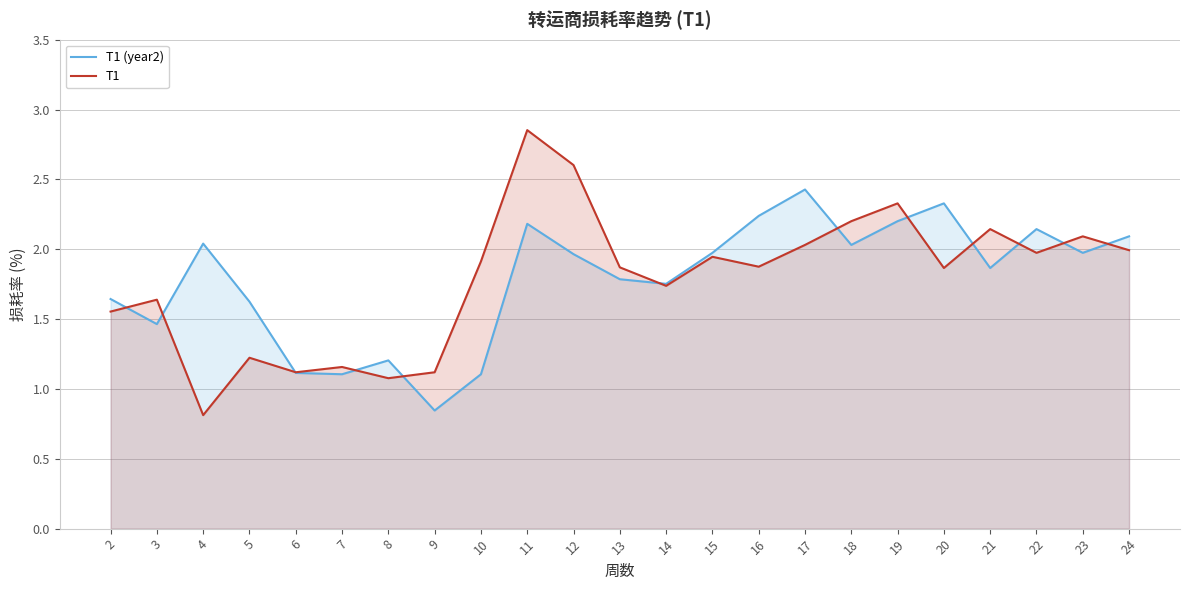

Which series has the largest range (max minus min)?

T1